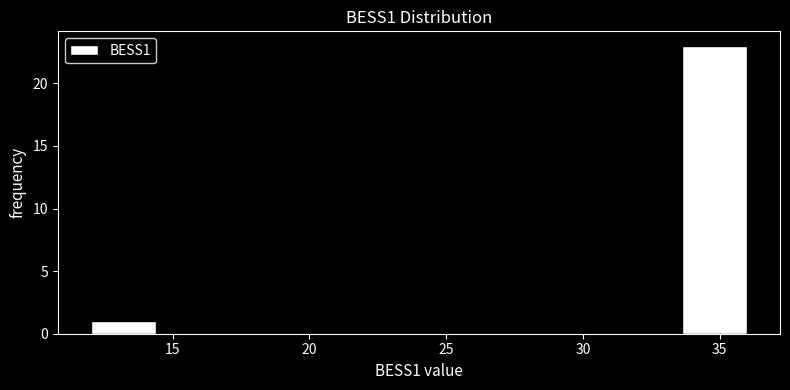

What is the height of the bar covering 12.0 to 14.5 on the x-axis? Neither the bar edges nor the heights are printed on the chart, so give them approximately, as read against the axes.

1